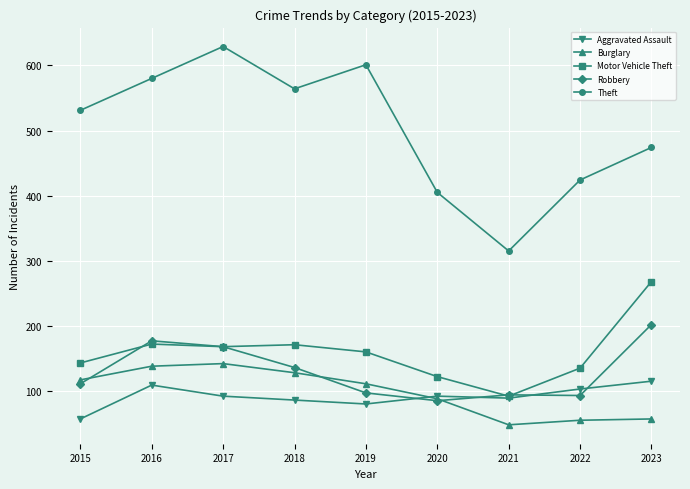

Is it true that Motor Vehicle Theft equals 268 at 2023?

True